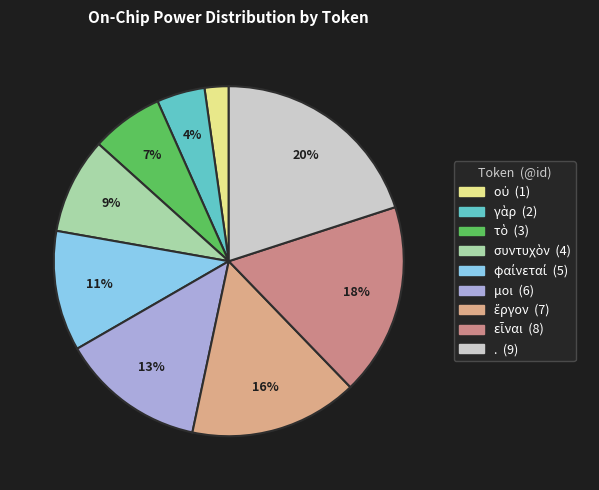

To the nearest percent, what percentage of the pie is .?

20%